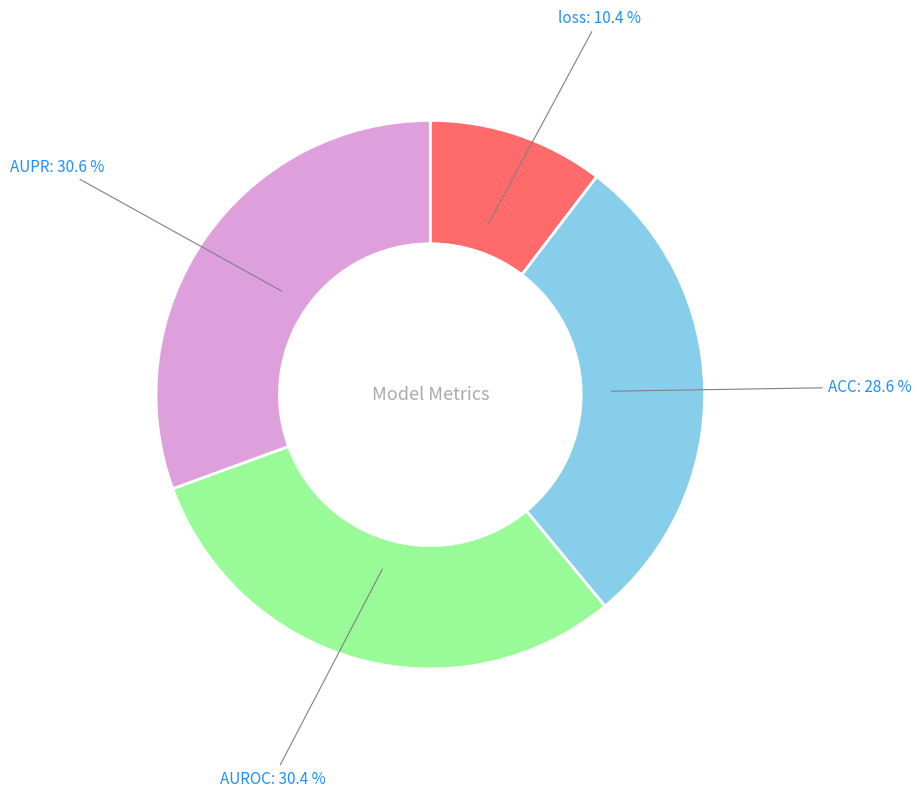

Does any single category account for the majority?

No